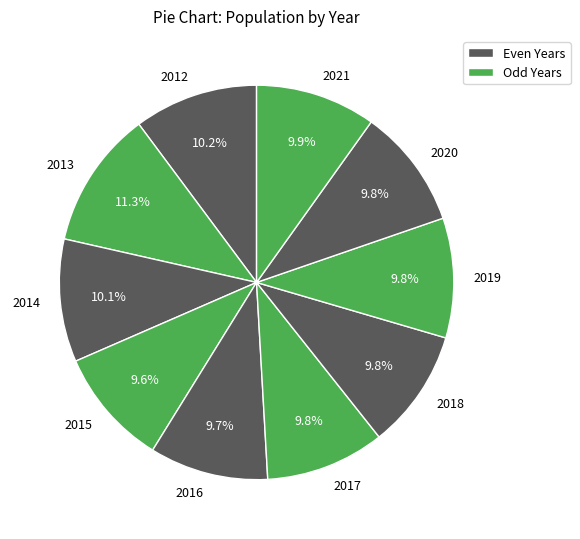

Does any single category account for the majority?

No